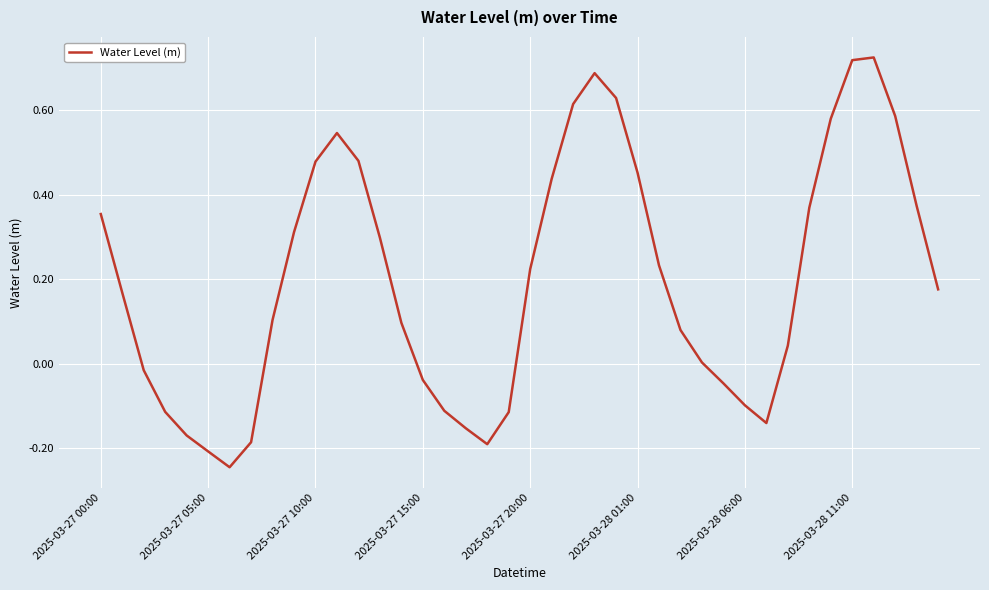

What is the difference between the maximum and minimum values?

1.0